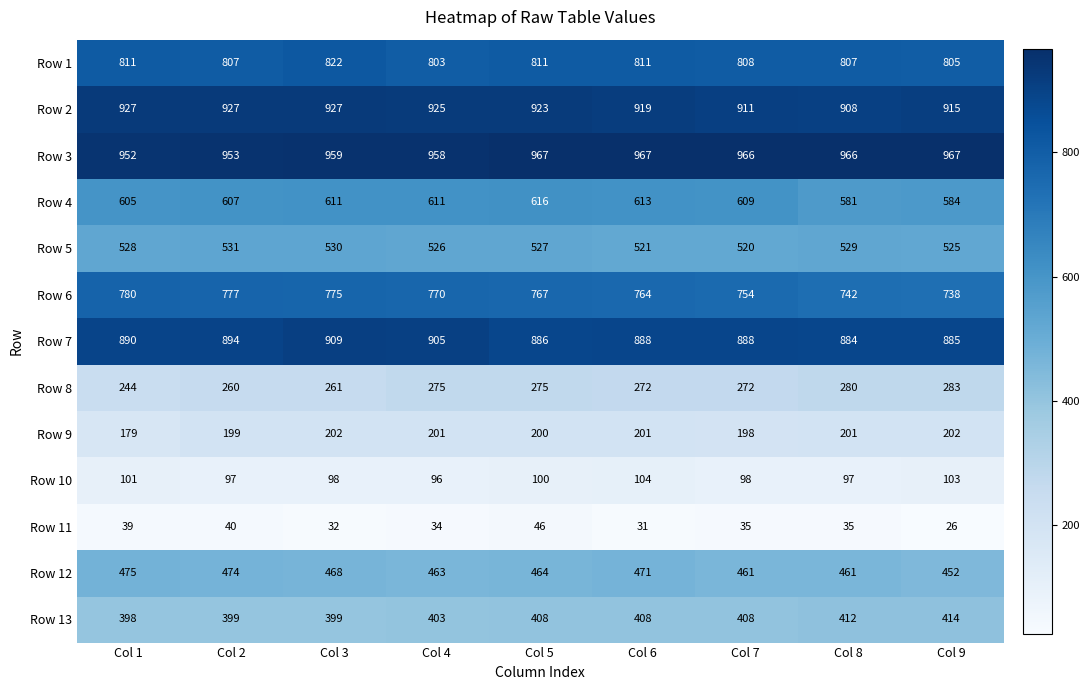

What is the difference between the maximum and minimum values in the Row 11 series?

20